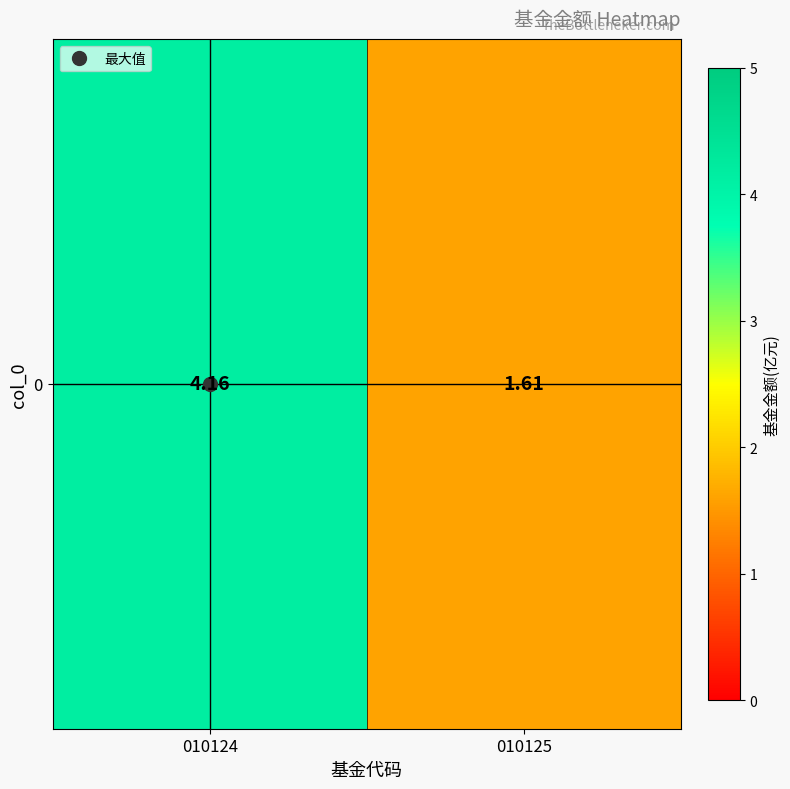

Is it true that the value at 010124 is 4.2?

True